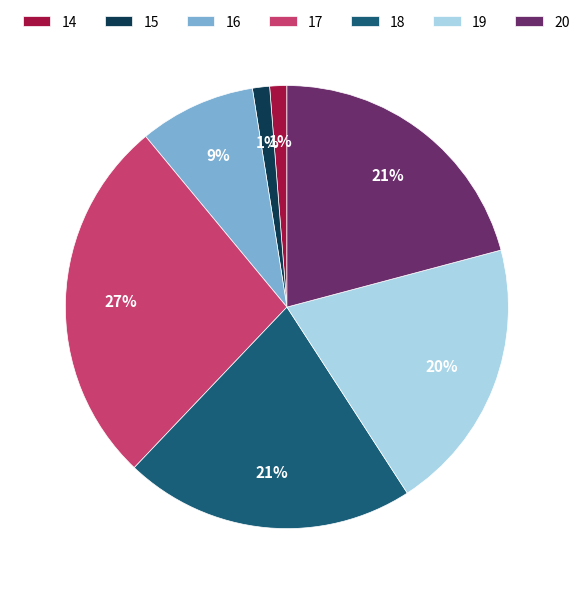

Combined, do 14 and 18 account for over 50%?

No